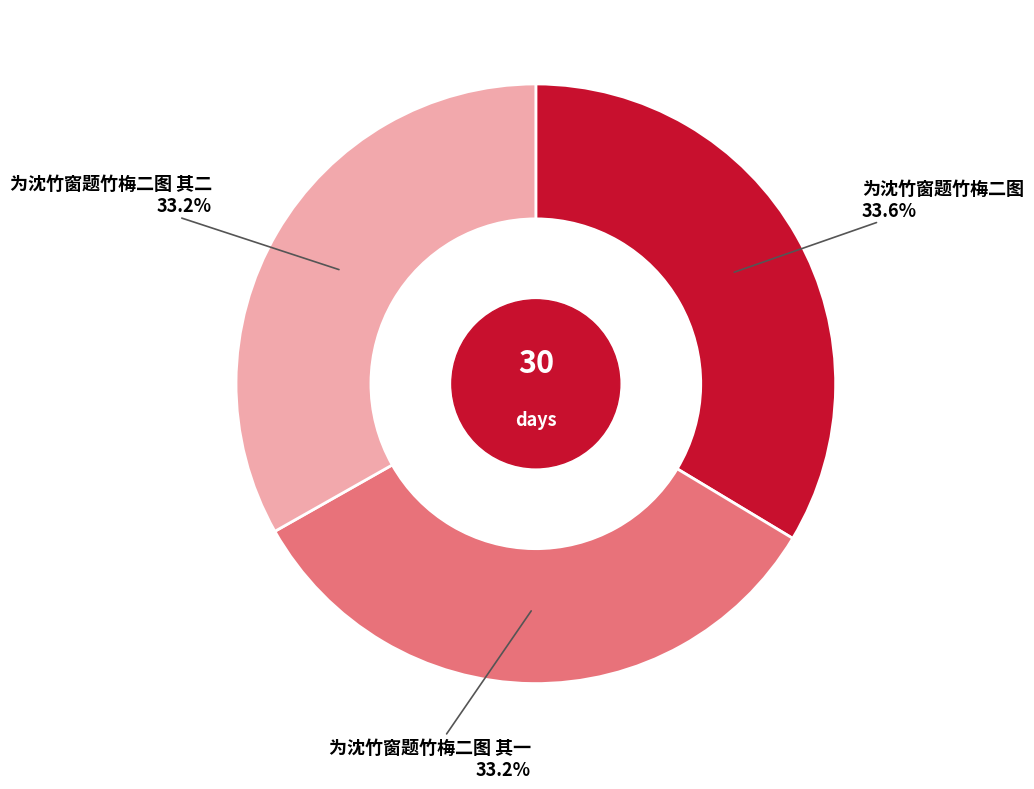

How many segments does this pie chart have?

3